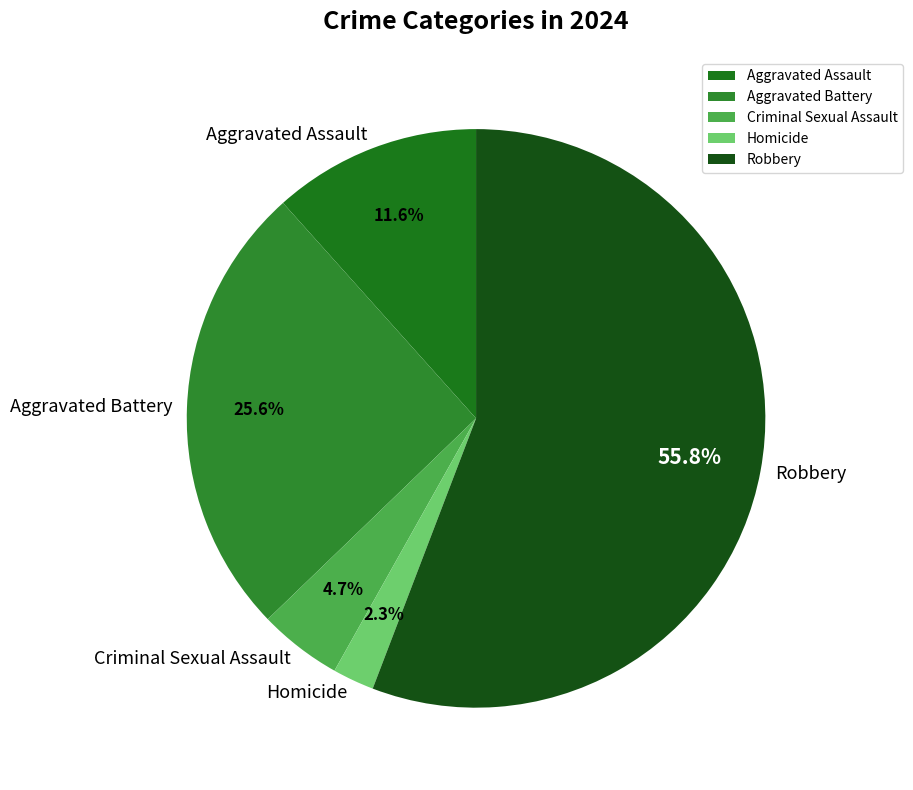

What is the ratio of the value at Aggravated Assault to the value at Criminal Sexual Assault?

2.5